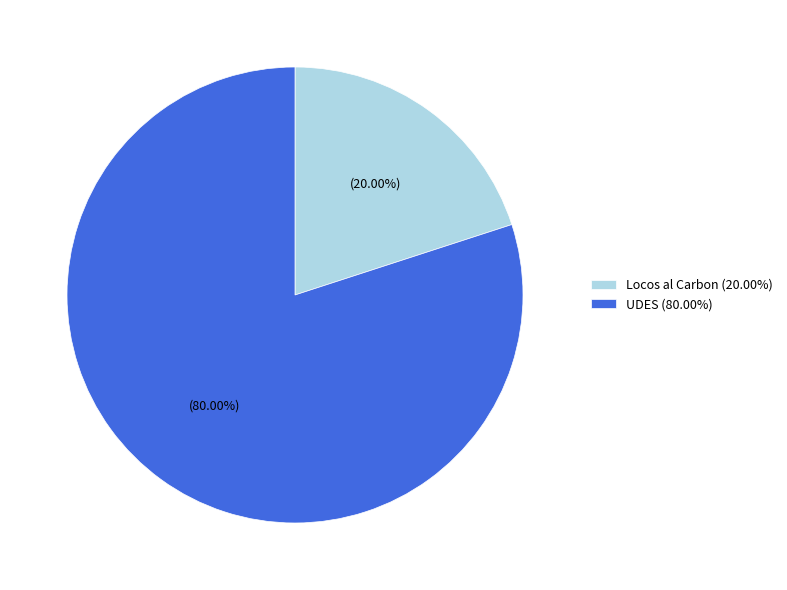

Count the number of slices in the pie.

2